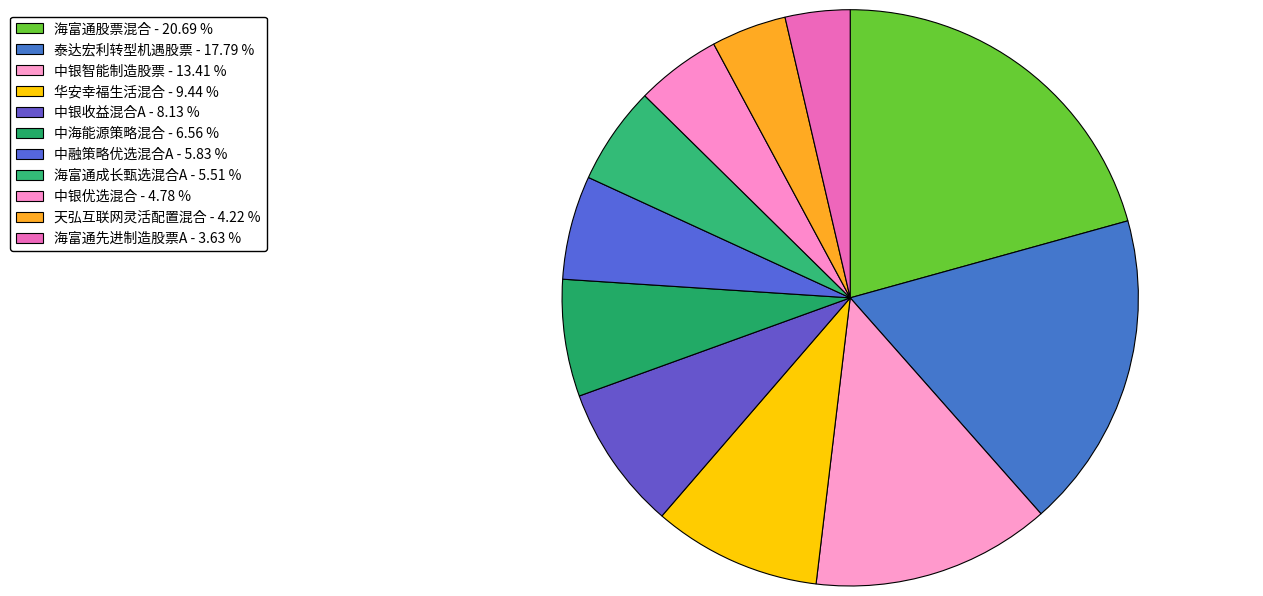

To the nearest percent, what portion does 中海能源策略混合 represent?

7%